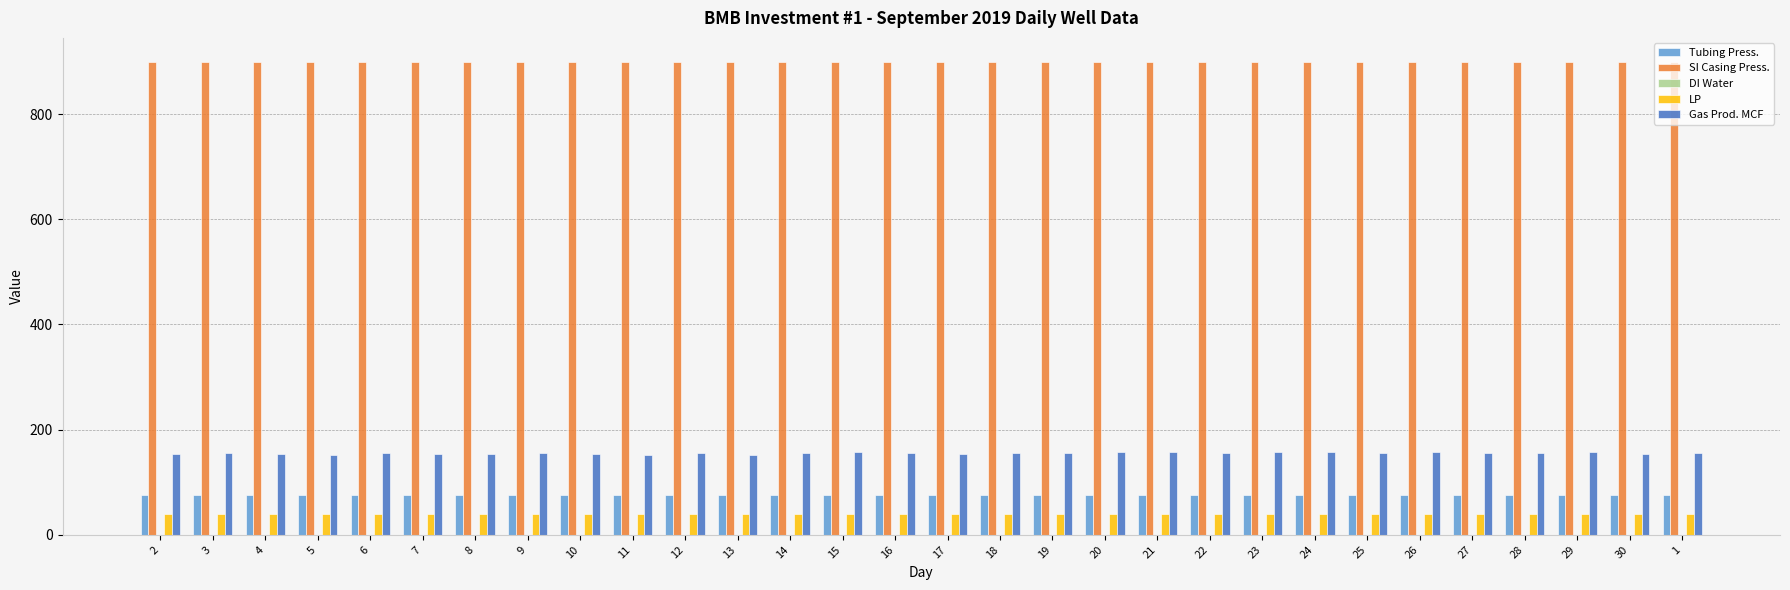

What is the greatest value displayed?

900